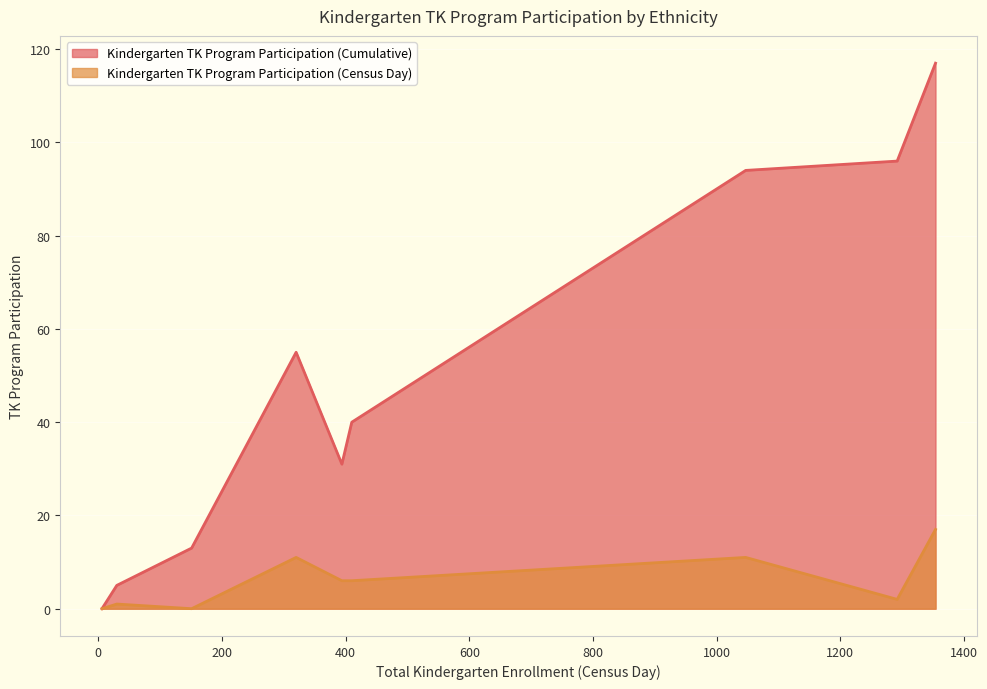

How many data points in Kindergarten TK Program Participation (Cumulative) are above 40?

4